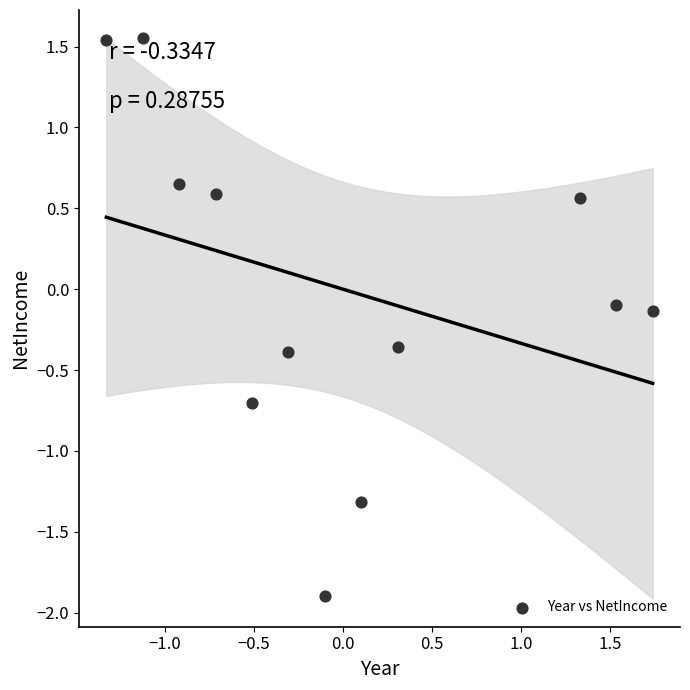

What is the range of X values (max minus min)?

3.1